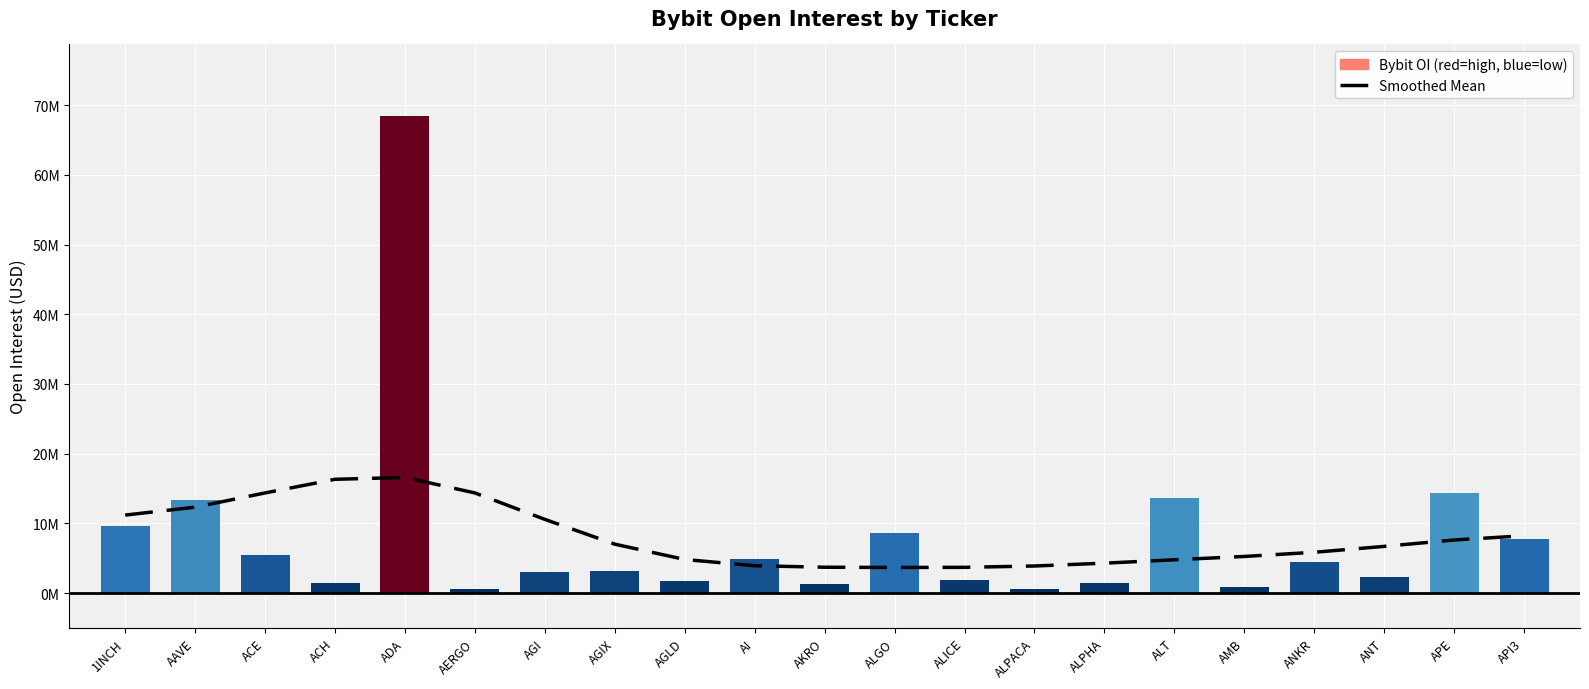

What is the average value?

8052659.0